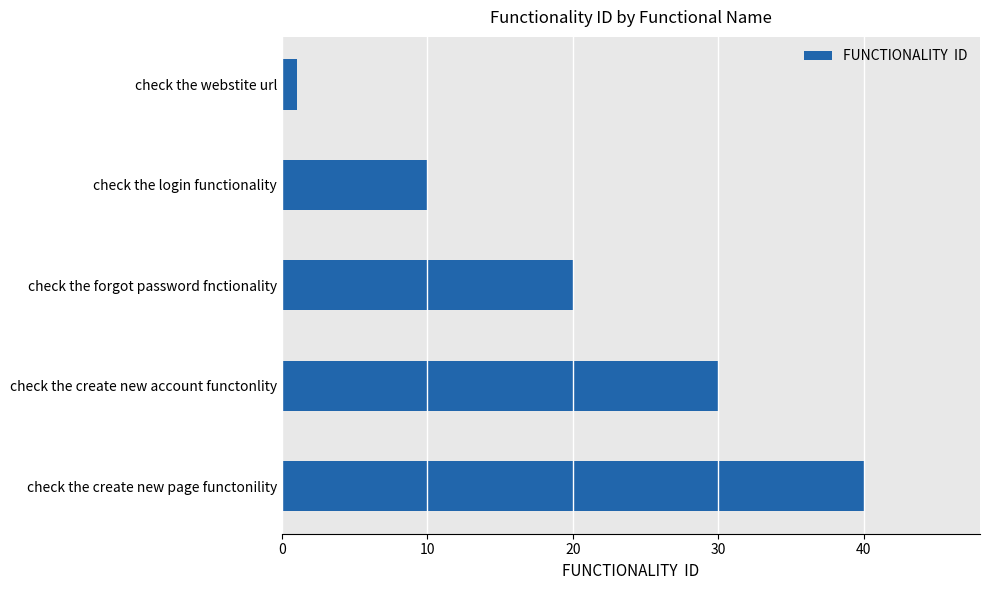

What is the label of the 5th bar from the top?

check the create new page functonility